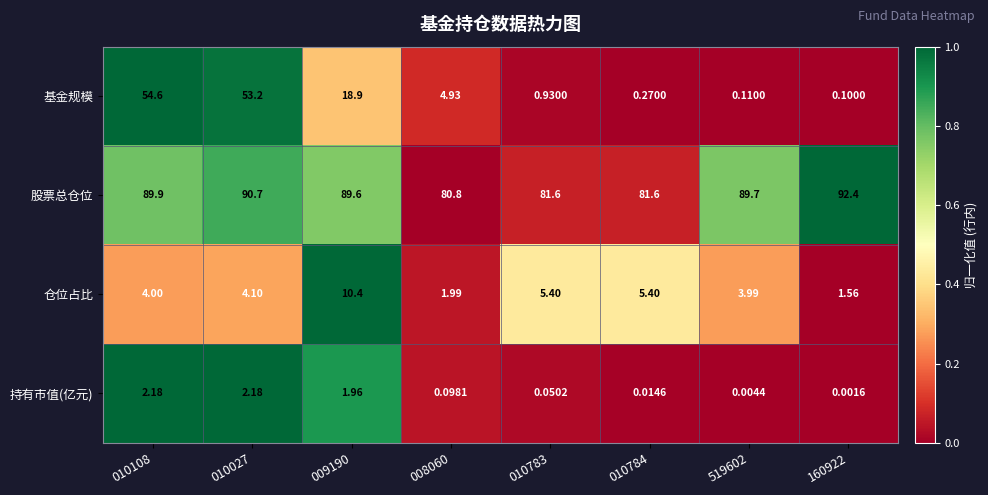

At which category is the sum across all series the highest?

010108